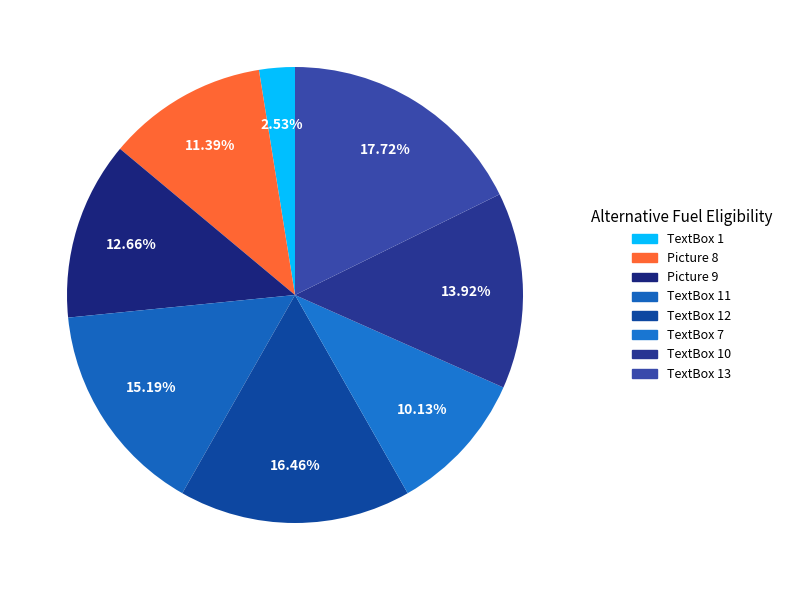

What is the change in value from TextBox 10 to TextBox 13?

+3